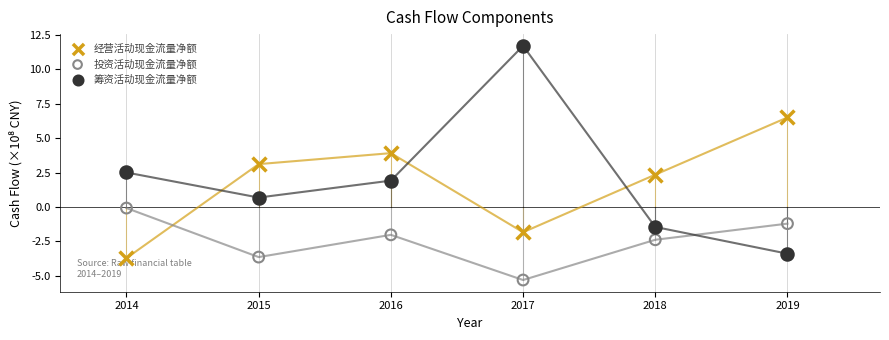

What are all the series names shown in the legend?

经营活动现金流量净额, 投资活动现金流量净额, 筹资活动现金流量净额